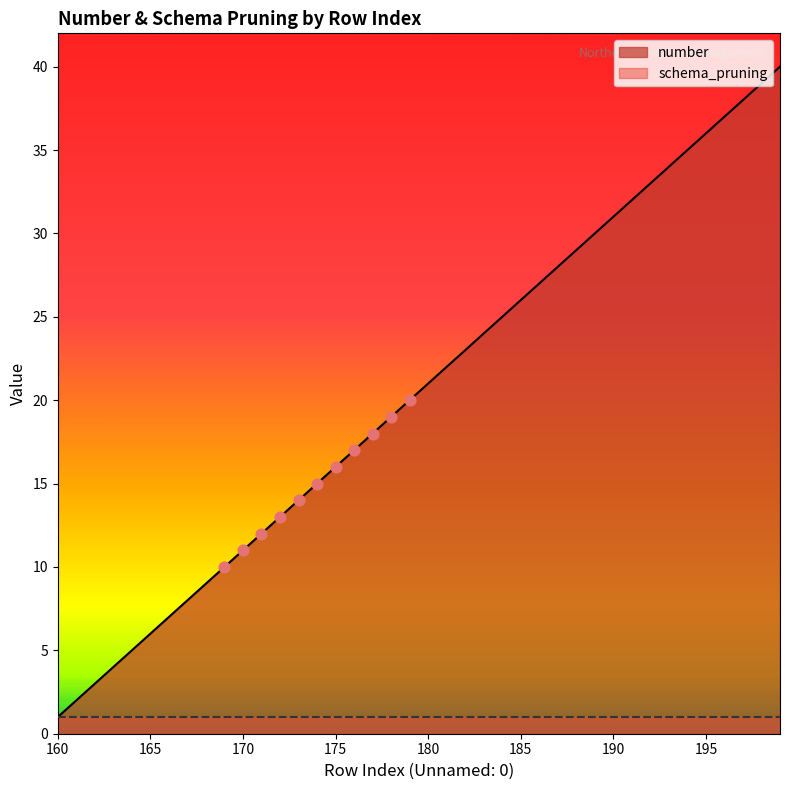

What is the change in value from 160 to 170?

+10